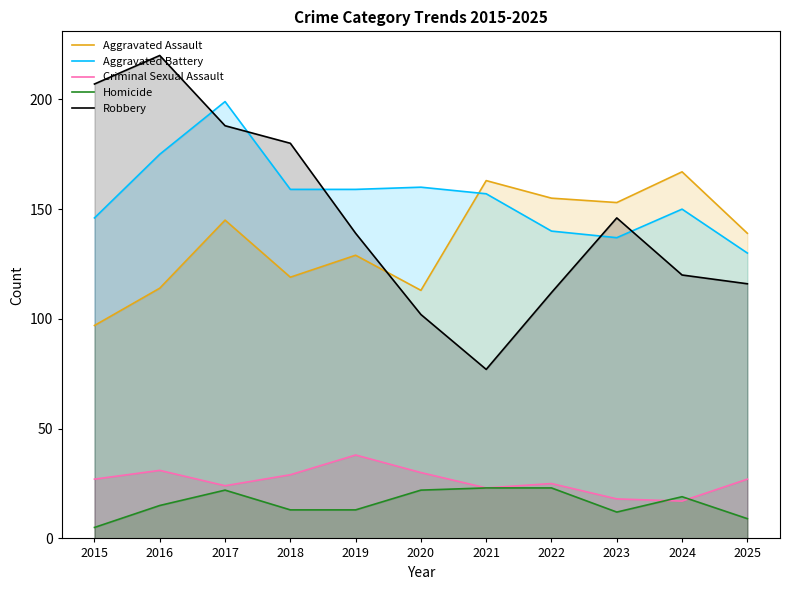

What is the average value of the Aggravated Battery series?

156